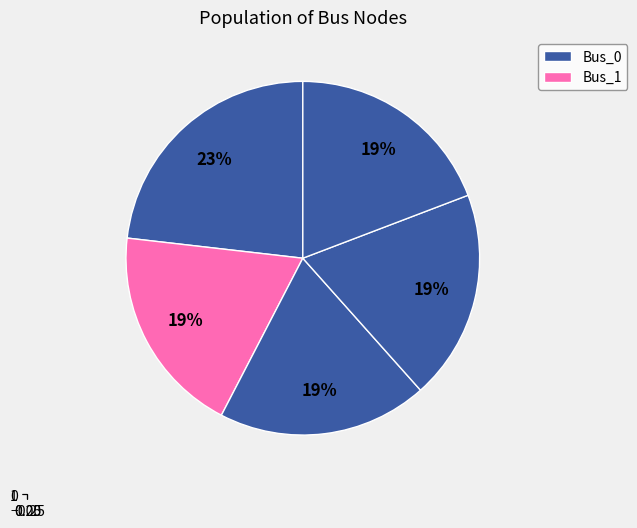

What is the largest slice in the pie chart?

Bus_0